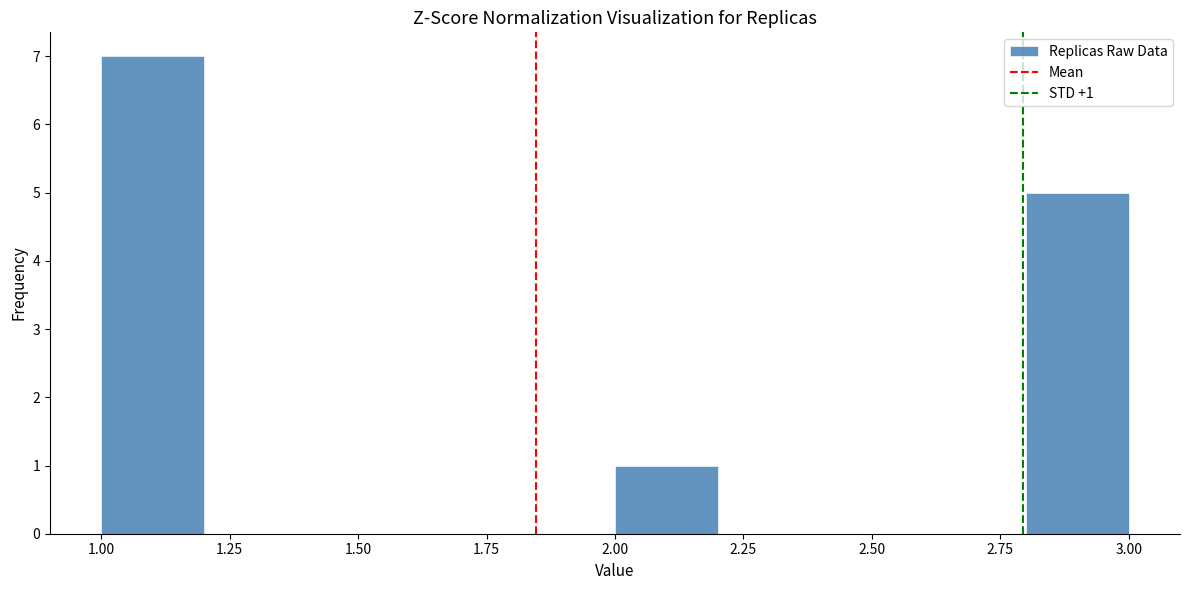

Over which range of the x-axis is the bar tallest?

1.0 to 1.2